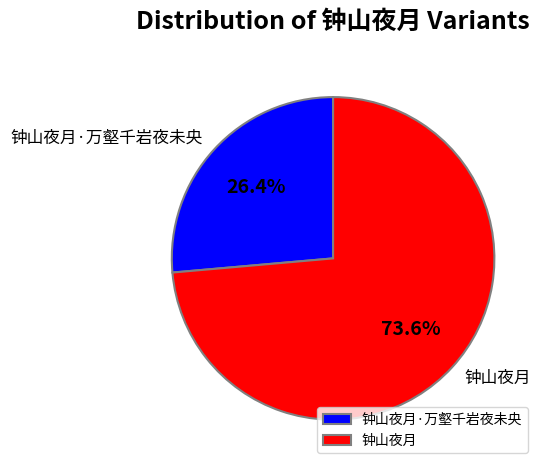

Combined, do 钟山夜月 and 钟山夜月·万壑千岩夜未央 account for over 50%?

Yes